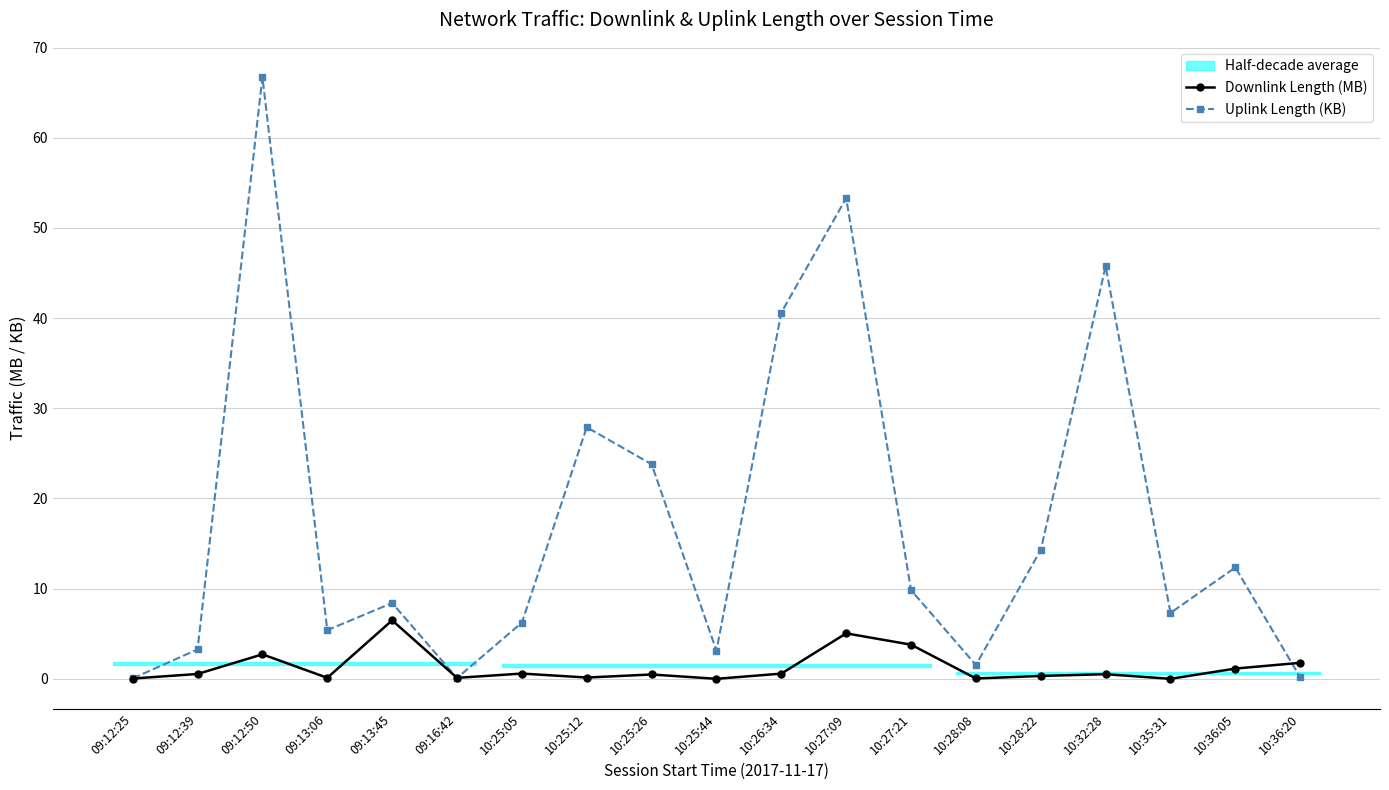

Where is the first local maximum for Uplink Length (KB)?

09:12:50